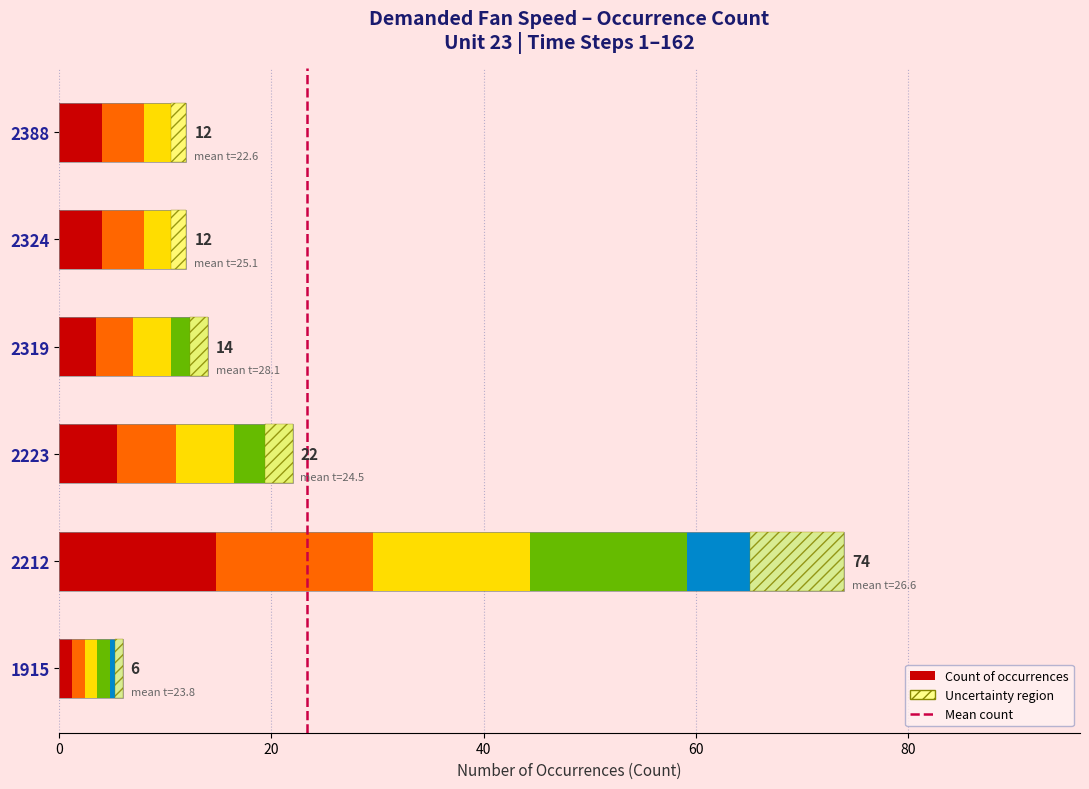

Are the bars grouped side by side (vs. stacked)?

No